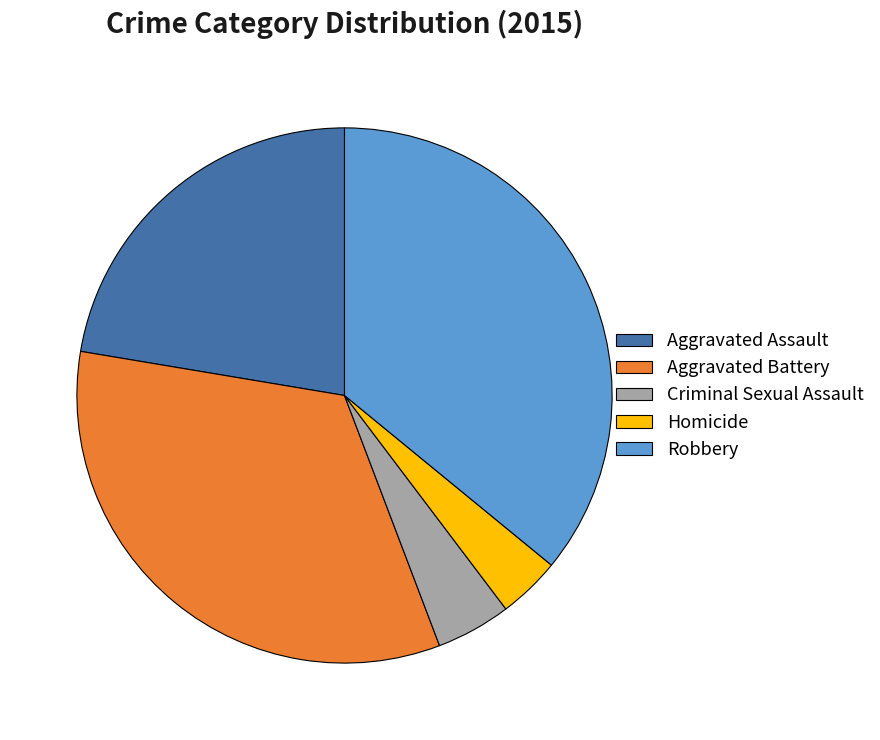

Is it true that Aggravated Battery is 20% of the pie?

False